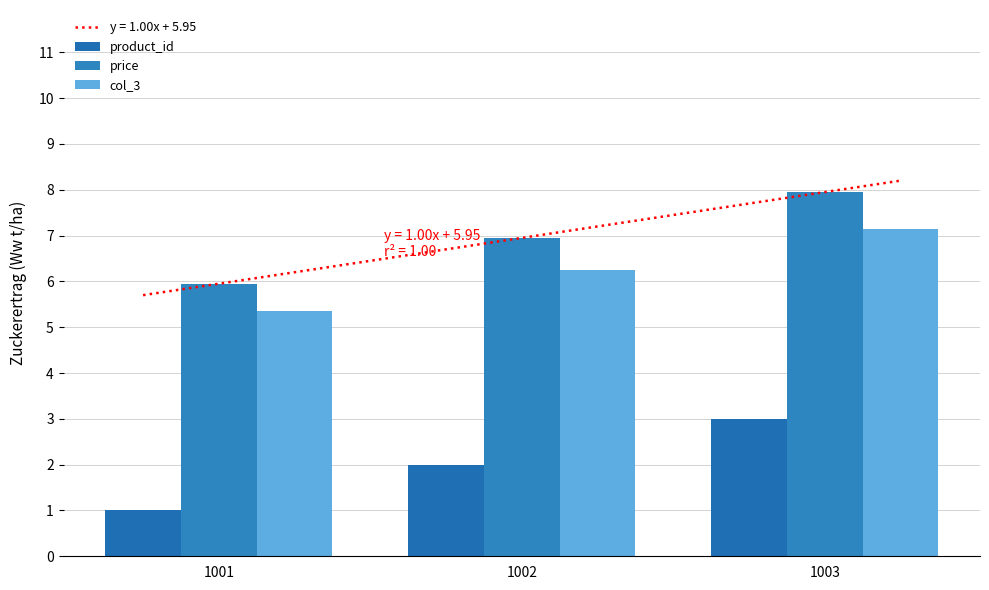

What is the approximate value of product_id at 1002?

2.0